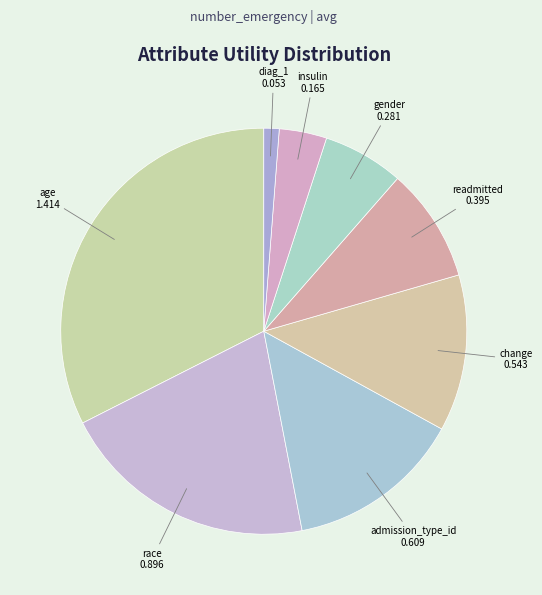

How many slices are in this pie chart?

8